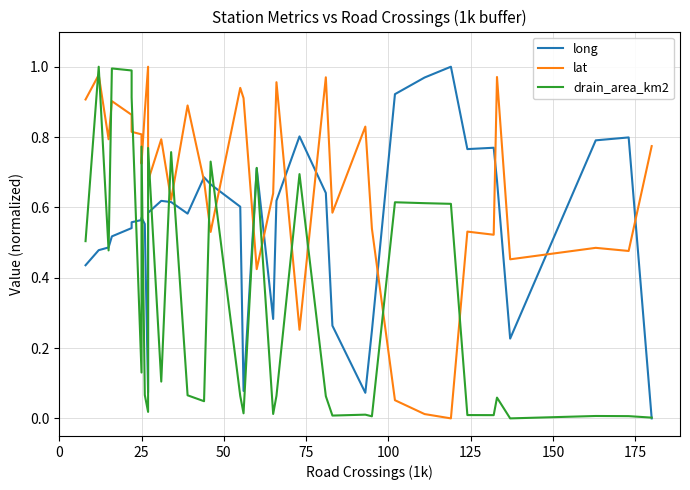

After their last crossing, which series has the higher values: lat or long?

lat